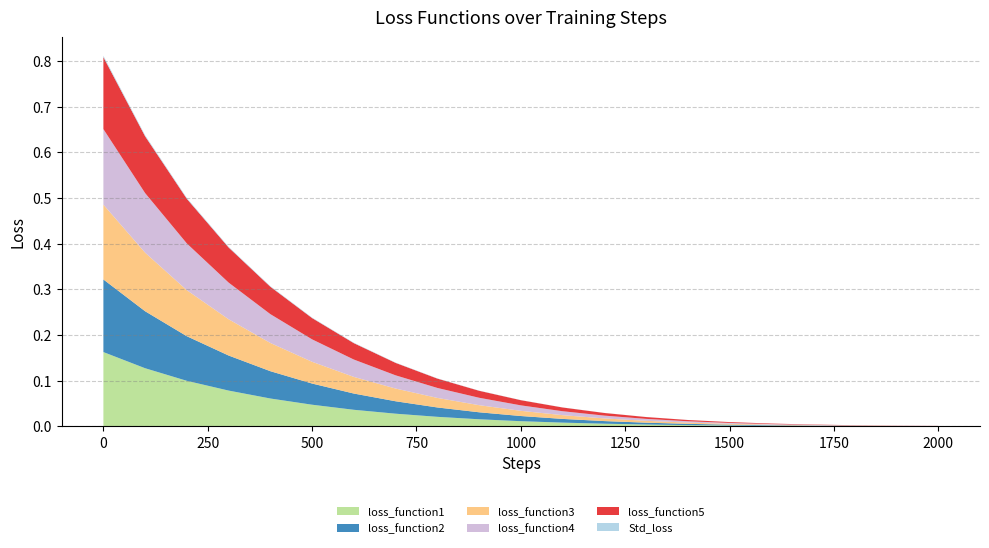

Reading left to right, transcribe all the data shown in this chart.

loss_function1: 0=0.2	100=0.1	200=0.1	300=0.1	400=0.1	500=0.0	600=0.0	700=0.0	800=0.0	900=0.0	1000=0.0	1100=0.0	1200=0.0	1300=0.0	1400=0.0	1500=0.0	1600=0.0	1700=0.0	1800=0.0	1900=0.0	2000=0.0
loss_function2: 0=0.2	100=0.1	200=0.1	300=0.1	400=0.1	500=0.0	600=0.0	700=0.0	800=0.0	900=0.0	1000=0.0	1100=0.0	1200=0.0	1300=0.0	1400=0.0	1500=0.0	1600=0.0	1700=0.0	1800=0.0	1900=0.0	2000=0.0
loss_function3: 0=0.2	100=0.1	200=0.1	300=0.1	400=0.1	500=0.0	600=0.0	700=0.0	800=0.0	900=0.0	1000=0.0	1100=0.0	1200=0.0	1300=0.0	1400=0.0	1500=0.0	1600=0.0	1700=0.0	1800=0.0	1900=0.0	2000=0.0
loss_function4: 0=0.2	100=0.1	200=0.1	300=0.1	400=0.1	500=0.0	600=0.0	700=0.0	800=0.0	900=0.0	1000=0.0	1100=0.0	1200=0.0	1300=0.0	1400=0.0	1500=0.0	1600=0.0	1700=0.0	1800=0.0	1900=0.0	2000=0.0
loss_function5: 0=0.2	100=0.1	200=0.1	300=0.1	400=0.1	500=0.0	600=0.0	700=0.0	800=0.0	900=0.0	1000=0.0	1100=0.0	1200=0.0	1300=0.0	1400=0.0	1500=0.0	1600=0.0	1700=0.0	1800=0.0	1900=0.0	2000=0.0
Std_loss: 0=0.0	100=0.0	200=0.0	300=0.0	400=0.0	500=0.0	600=0.0	700=0.0	800=0.0	900=0.0	1000=0.0	1100=0.0	1200=0.0	1300=0.0	1400=0.0	1500=0.0	1600=0.0	1700=0.0	1800=0.0	1900=0.0	2000=0.0